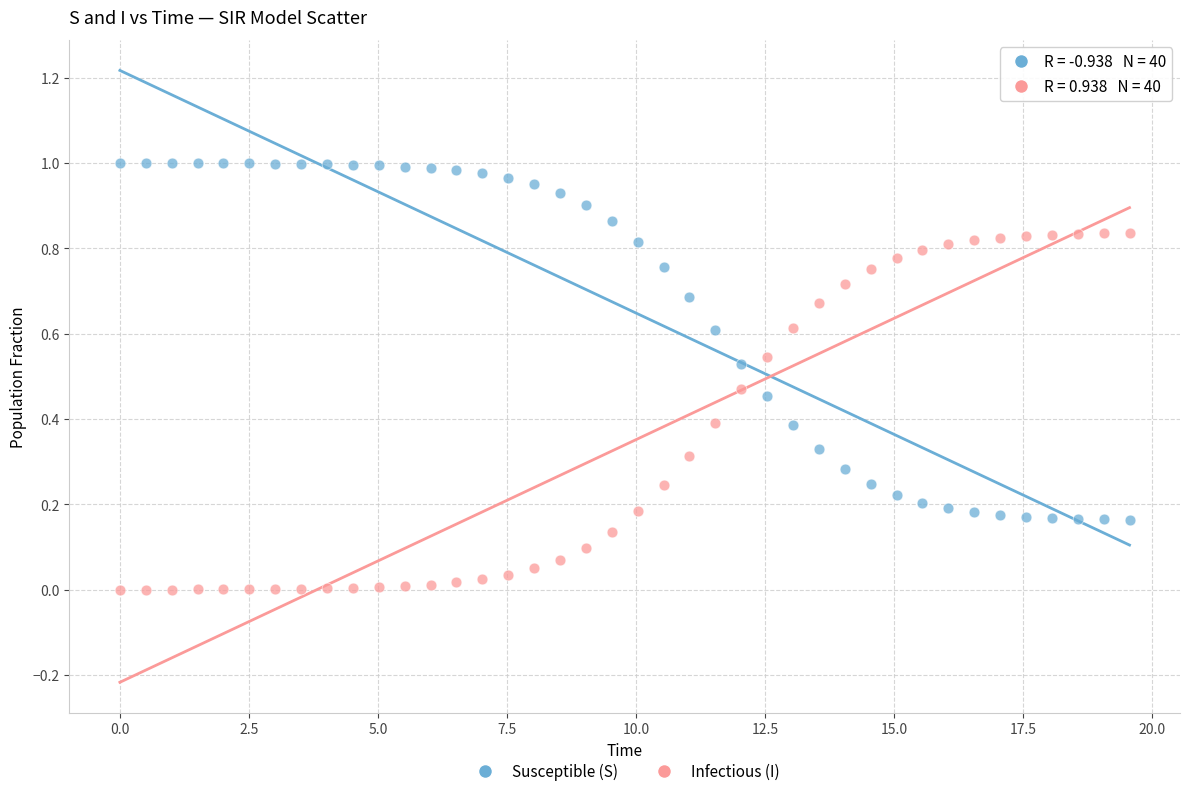

Which series reaches the maximum Y coordinate?

Susceptible (S)